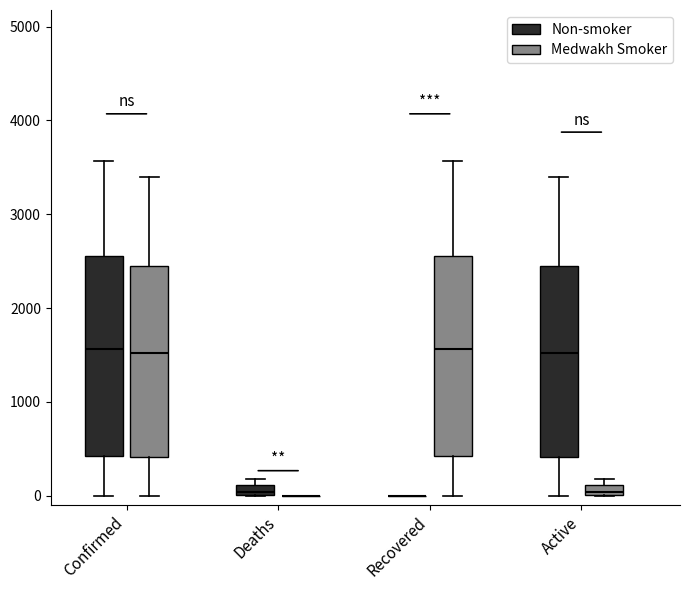

Where is the upper edge of the box for Confirmed (Medwakh Smoker) on the y-axis? The values are not printed on the chart, so give them approximately, as read against the axis.

2400